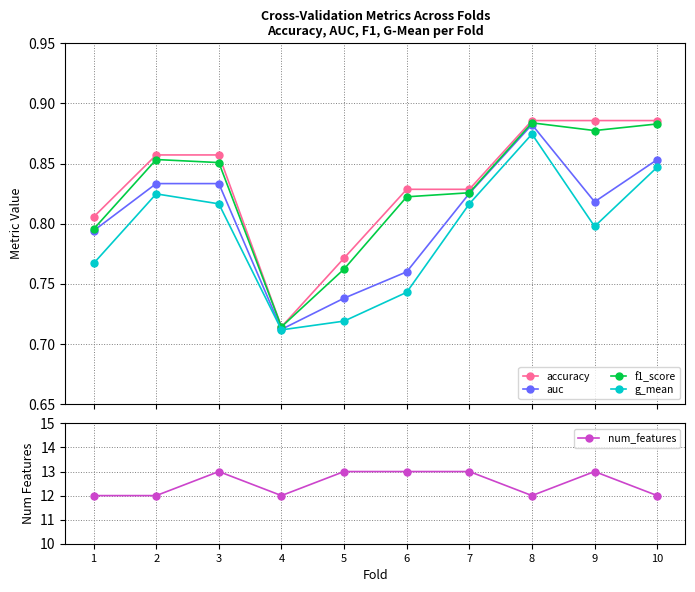

True or false: num_features and g_mean intersect in this chart.

False